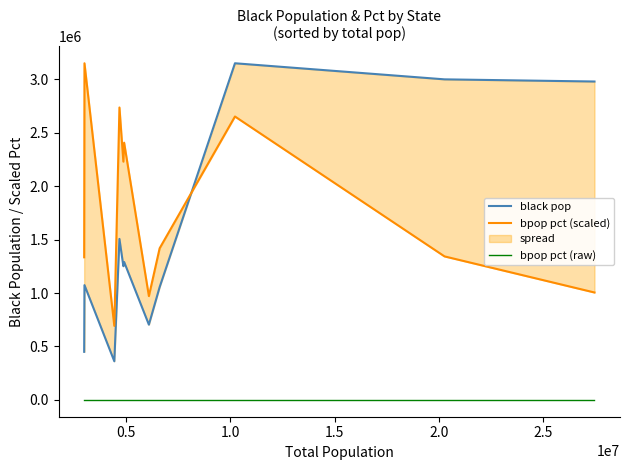

What is the sum of all bpop pct (raw) values?

2.4